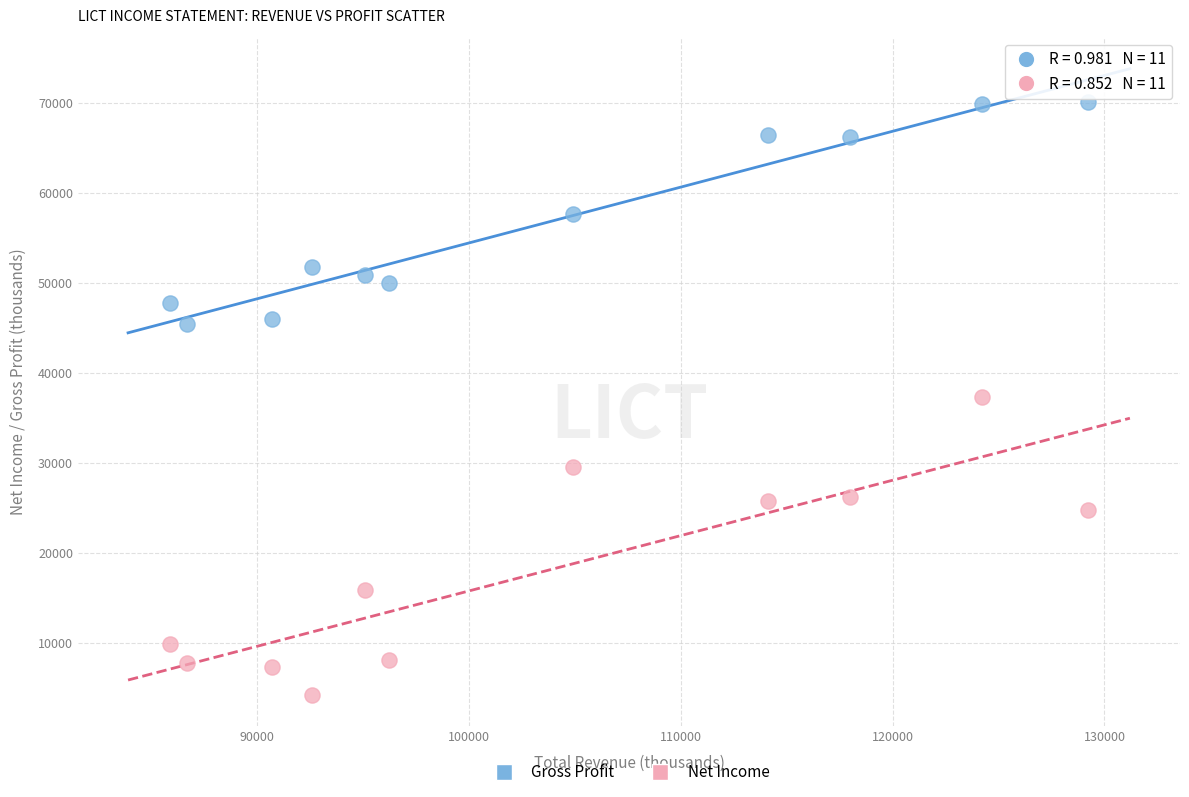

Which series contains the highest Y value?

Gross Profit